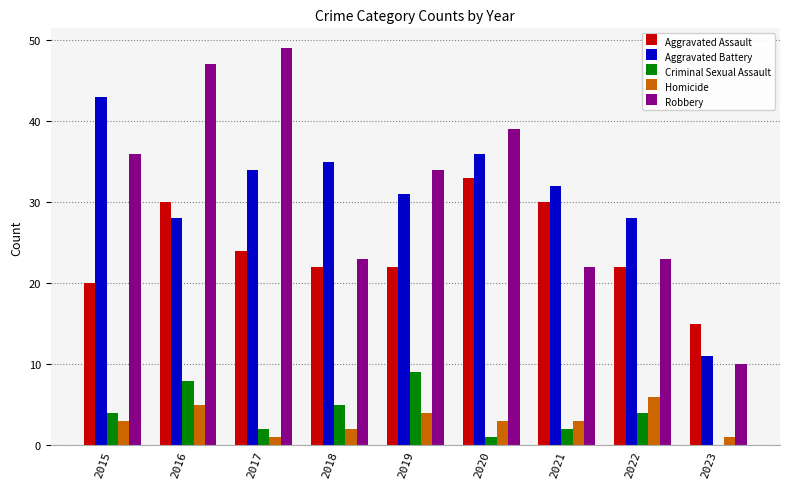

Which series has the largest range (max minus min)?

Robbery